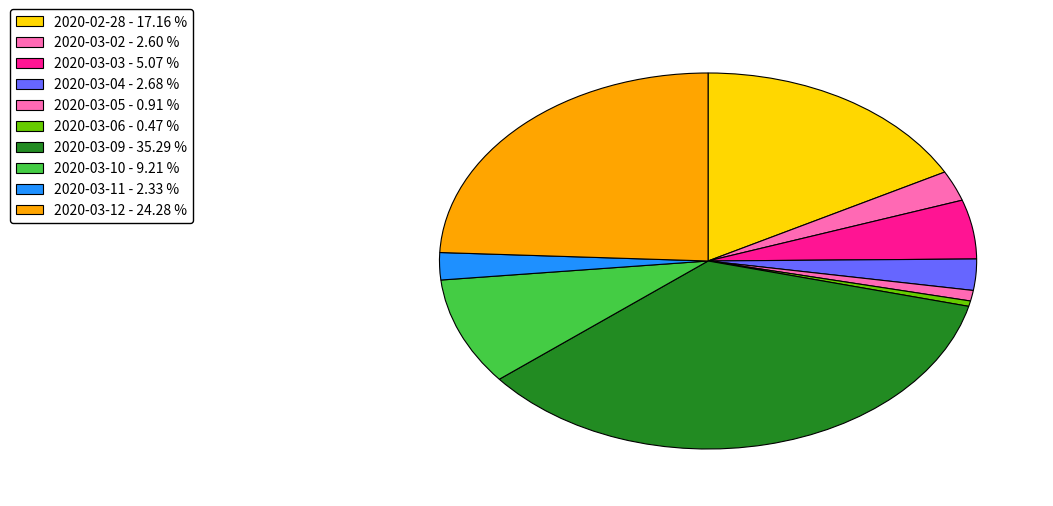

How many slices are in this pie chart?

10